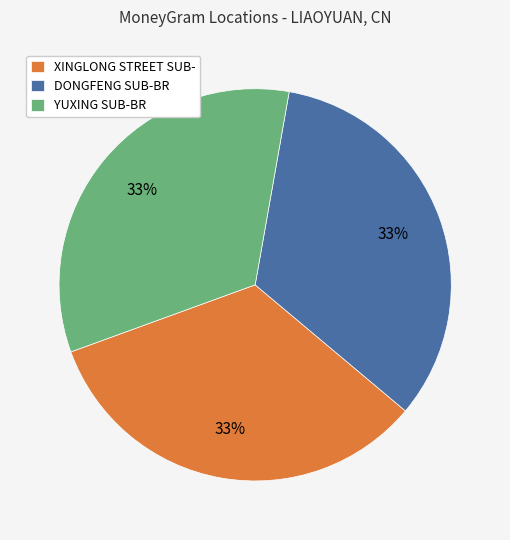

To the nearest percent, what portion does XINGLONG STREET SUB- represent?

33%